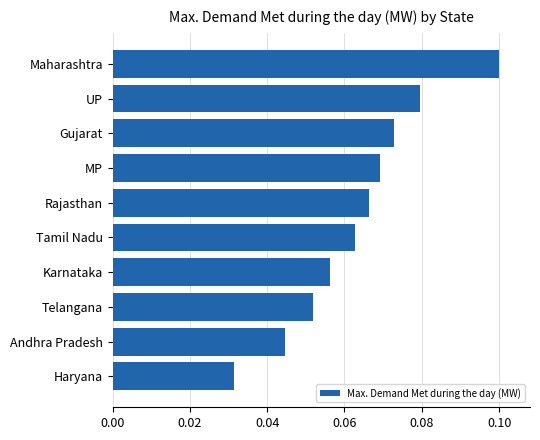

At which label is the value closest to 0?

Haryana